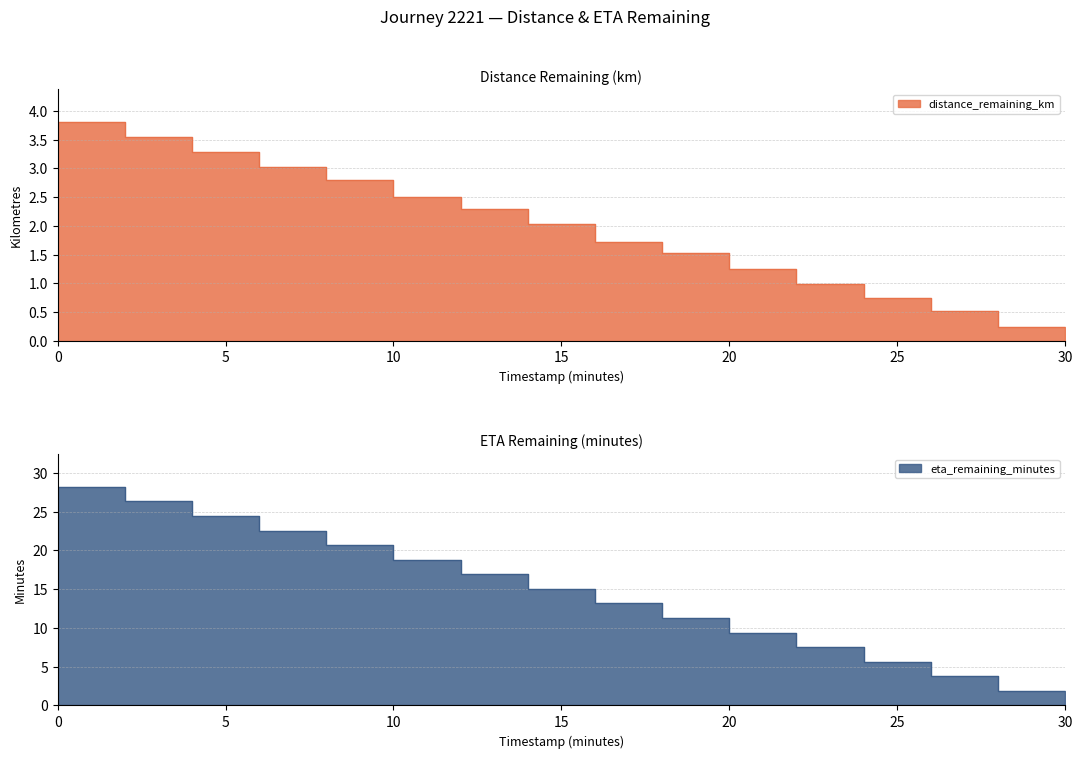

Which category has the lowest value in the eta_remaining_minutes series?

30.0